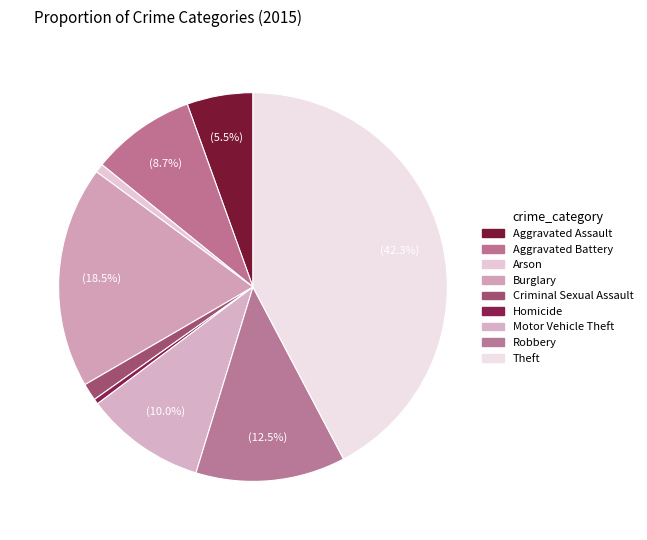

What is the ratio of the value at Motor Vehicle Theft to the value at Arson?

13.6